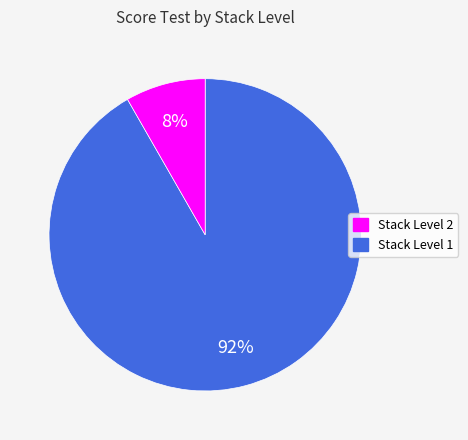

To the nearest percent, what is the average slice percentage?

50%